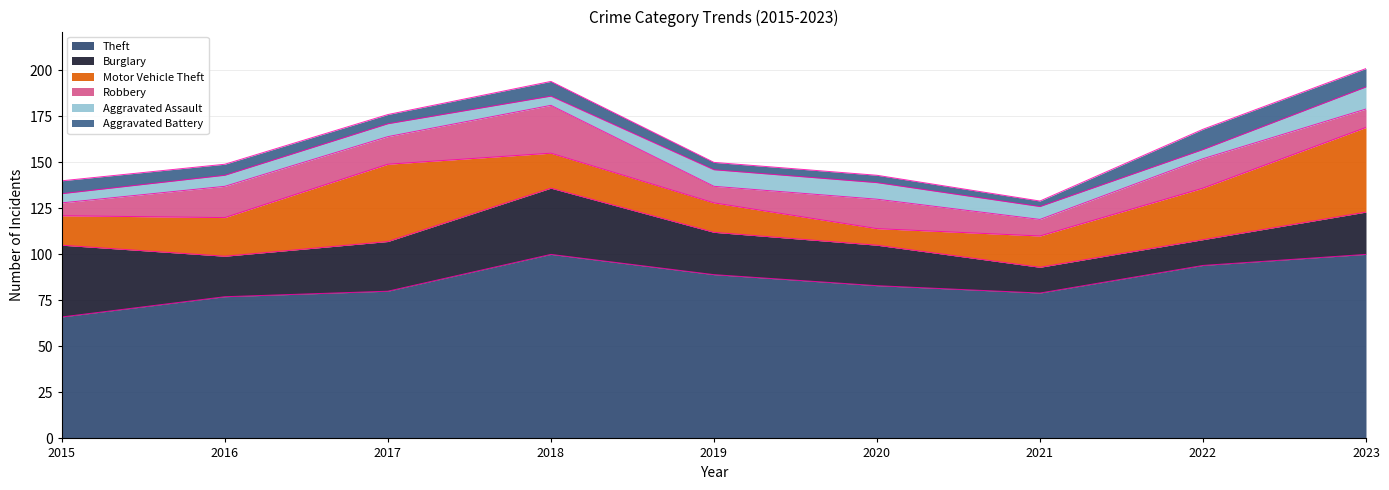

True or false: Aggravated Battery and Robbery intersect in this chart.

False